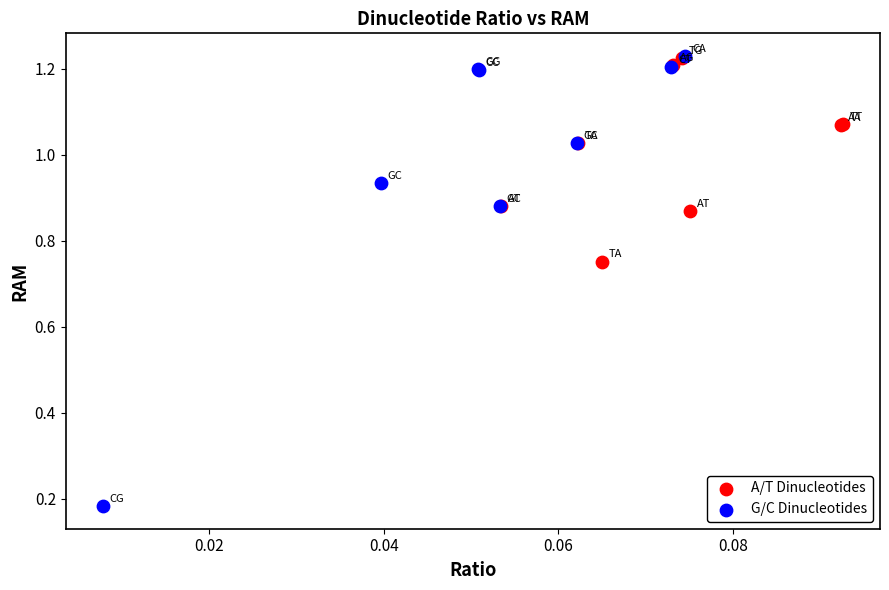

Which series reaches the minimum Y coordinate?

G/C Dinucleotides